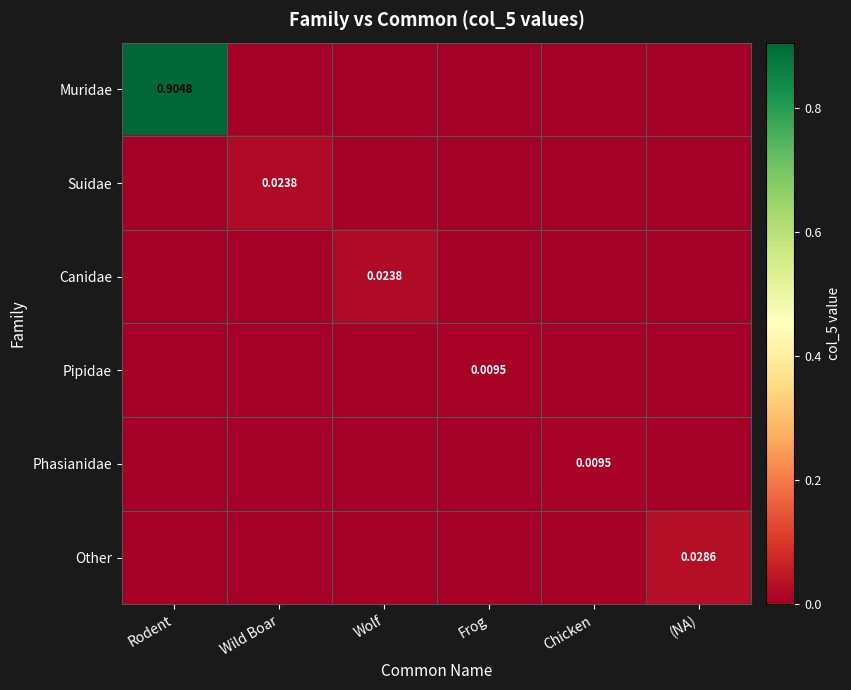

Which category has the lowest value in the Canidae series?

Rodent